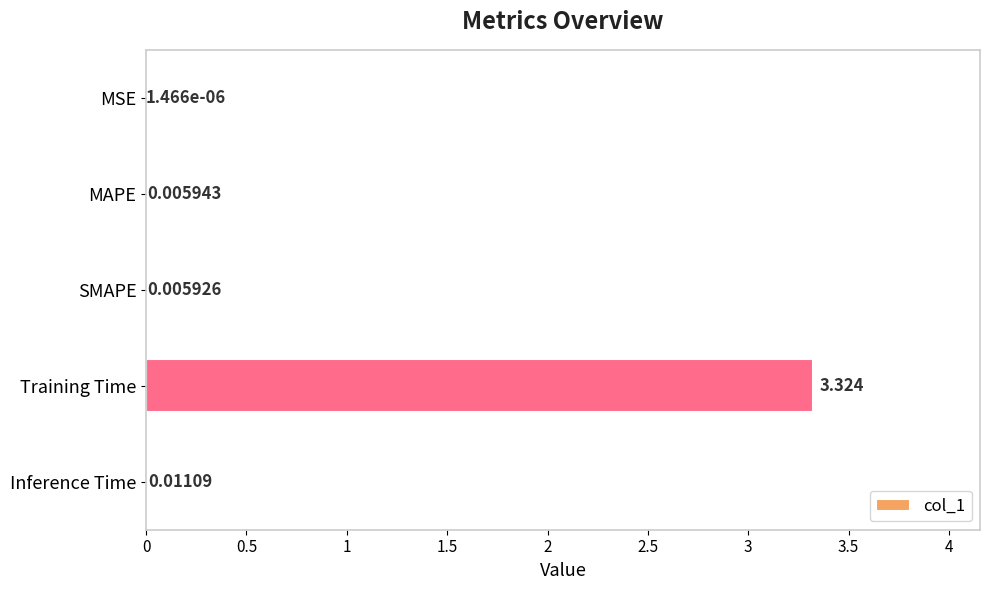

Where is the data nearest to the value 1?

Inference Time